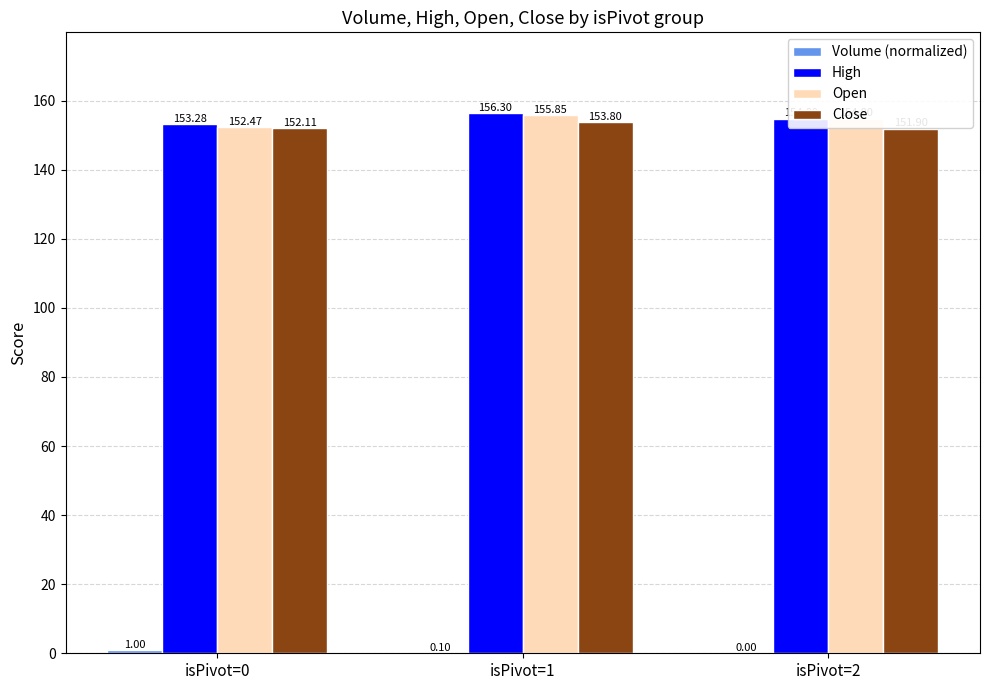

What is the sum of the High values at isPivot=0 and isPivot=2?

308.1